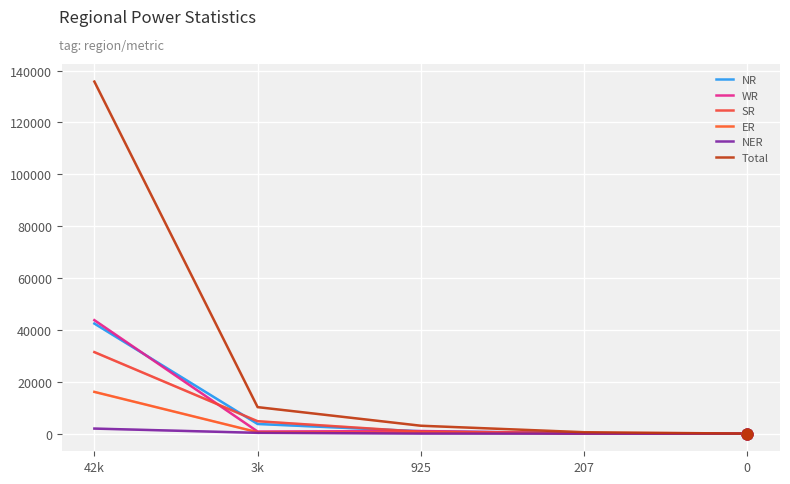

How many lines are shown in the chart?

6